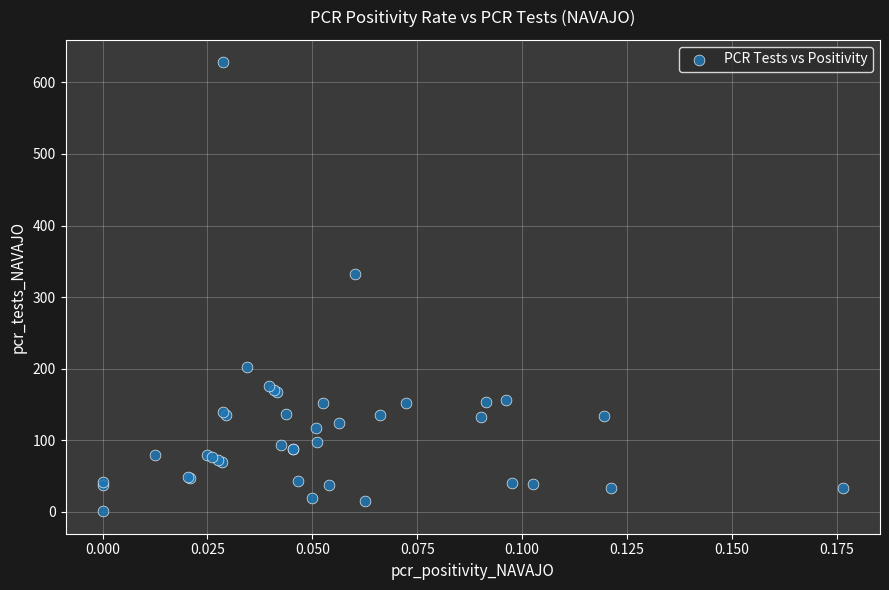

What Y value in the scatter plot is closest to 314?

333